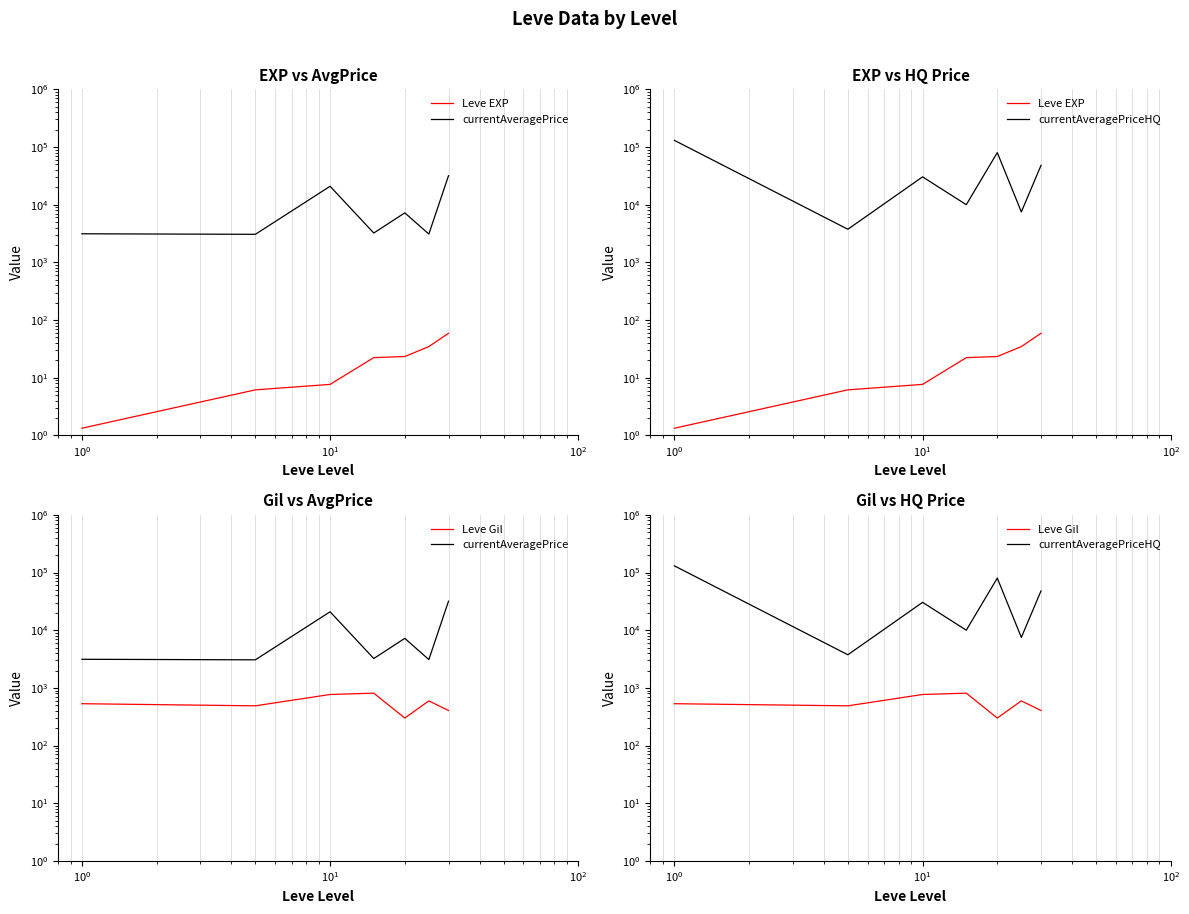

How many categories are shown in the chart?

7